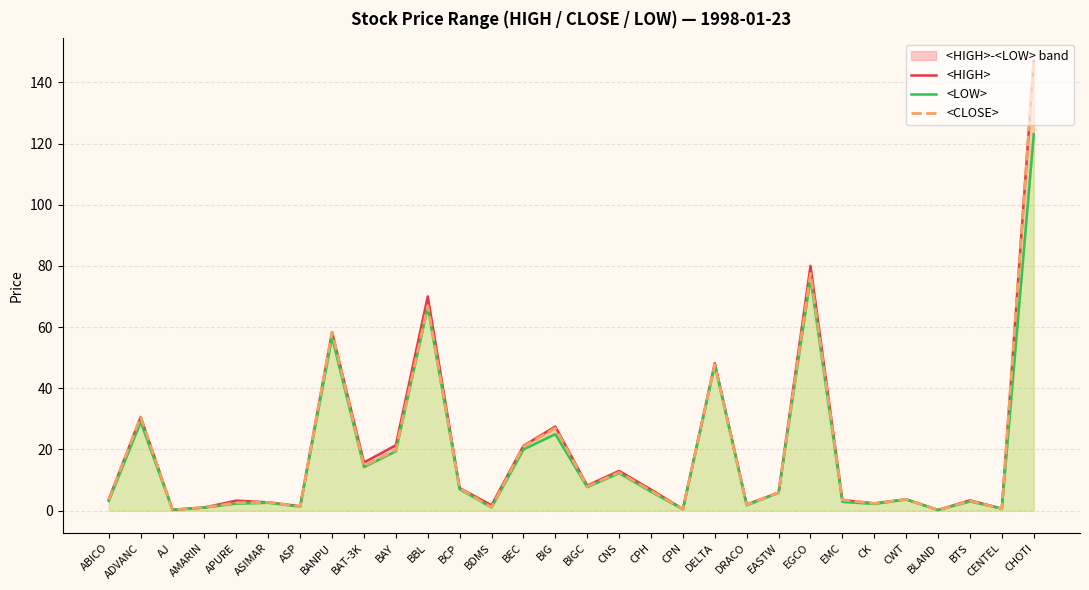

What is the total value across all series at BTS?

9.6